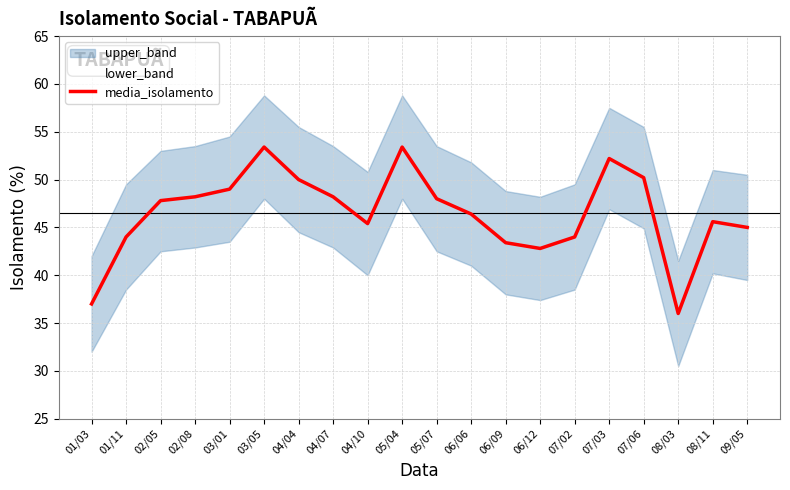

How many lines are shown in the chart?

1